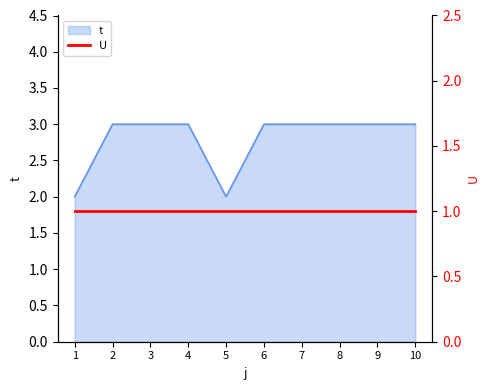

What is the difference between the maximum and second lowest values?

1